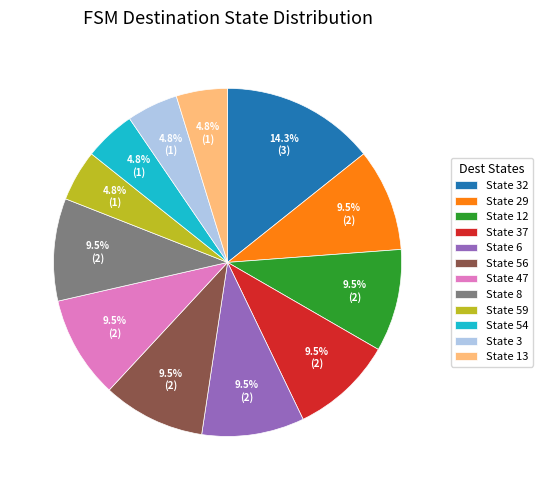

Combined, do State 8 and State 32 account for over 50%?

No